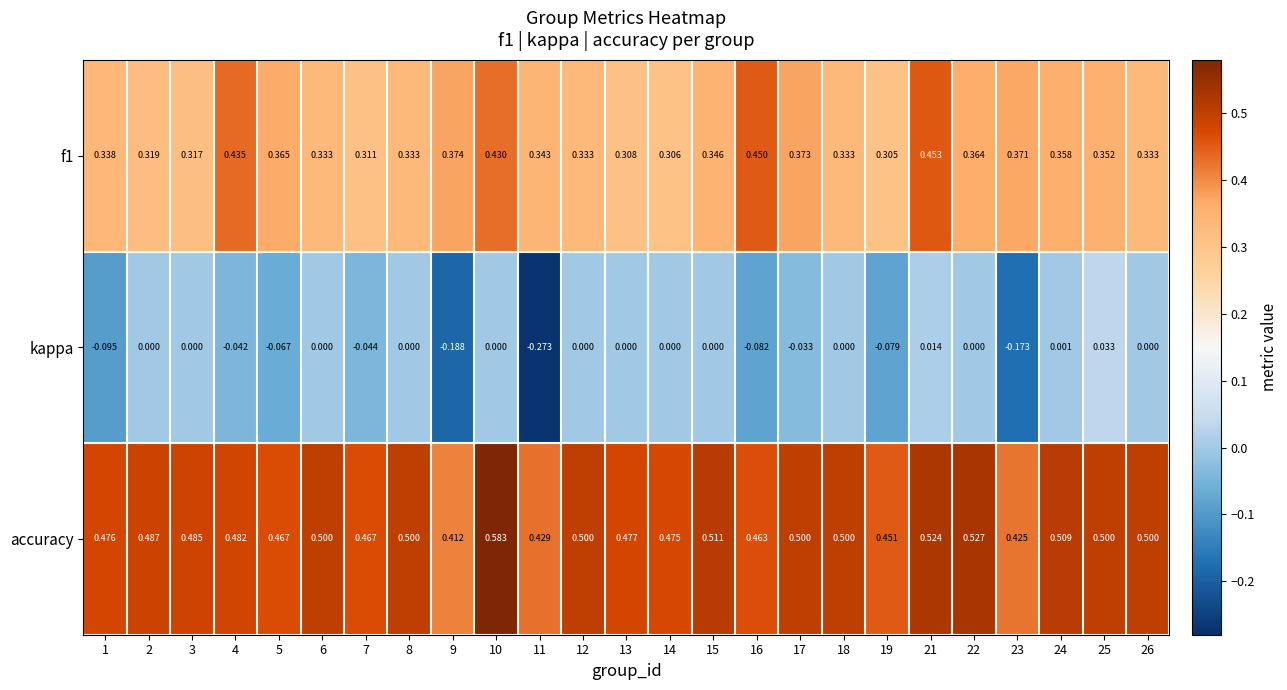

Which series has the widest spread of values?

kappa